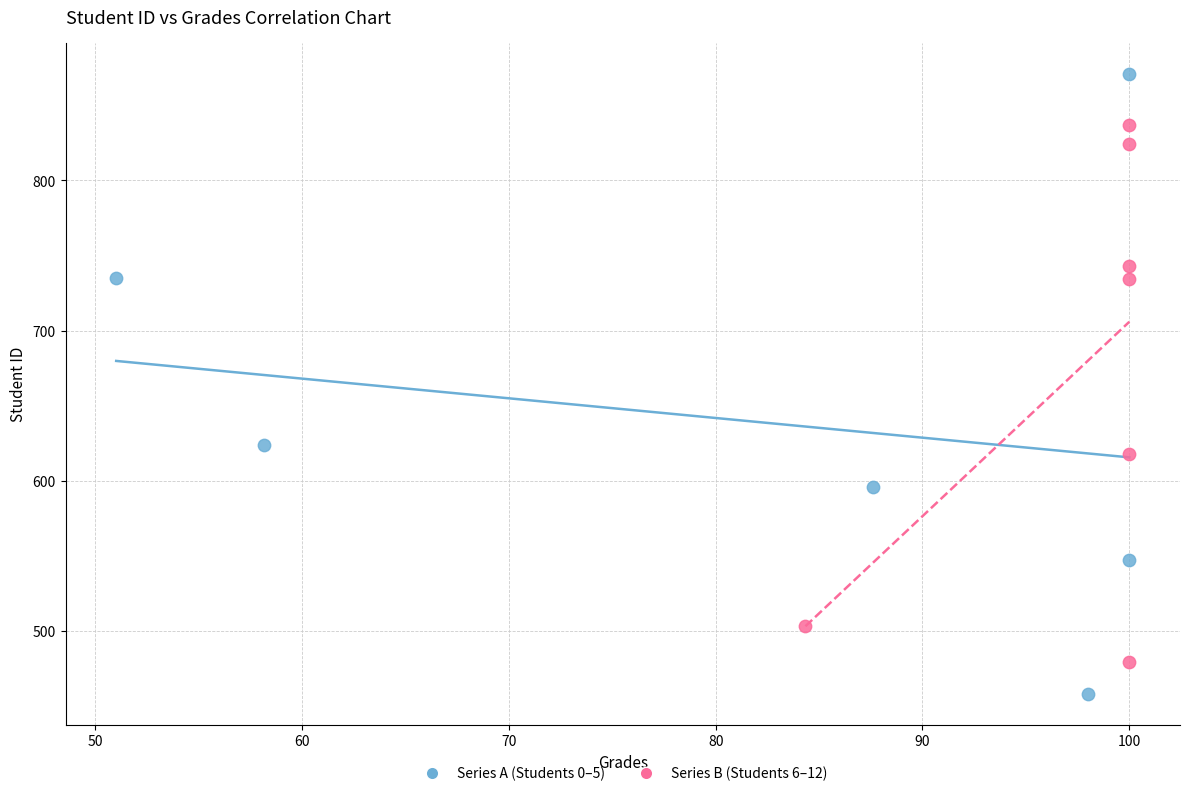

Which series reaches the minimum Y coordinate?

Series A (Students 0–5)